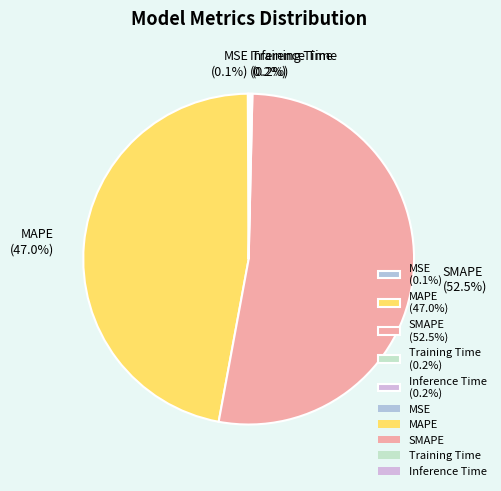

What is the largest slice in the pie chart?

SMAPE